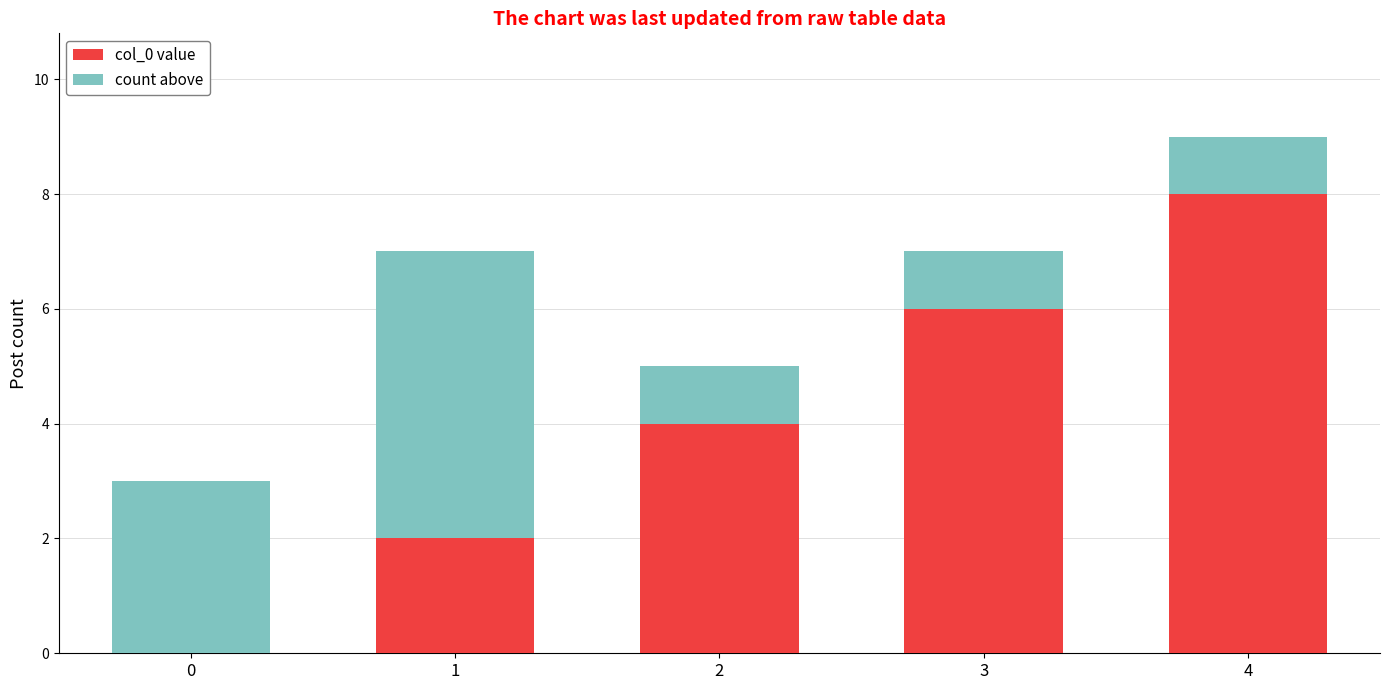

What are all the series names shown in the legend?

col_0 value, count above